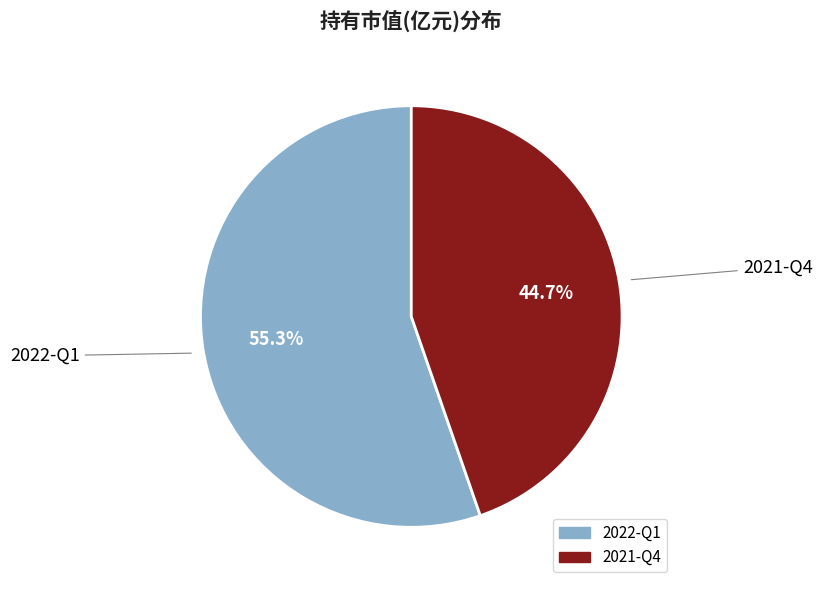

Is there any slice that represents more than half of the pie?

Yes